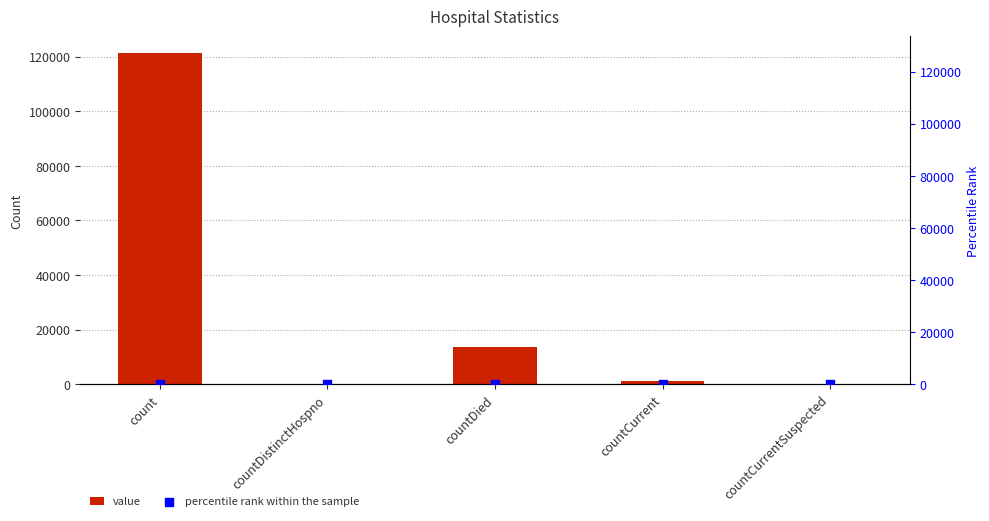

Which series reaches the maximum Y coordinate?

value